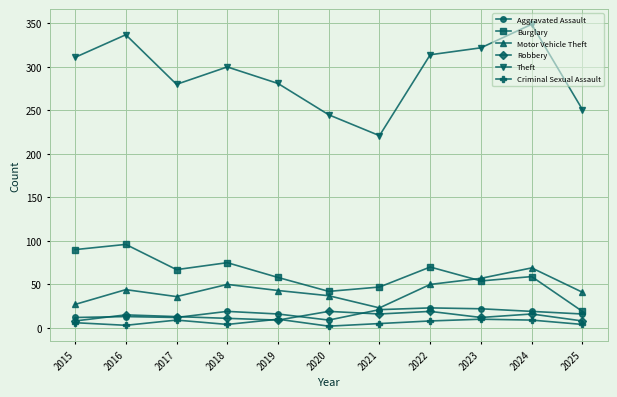

What is the difference between the maximum and second lowest values in the Aggravated Assault series?

11